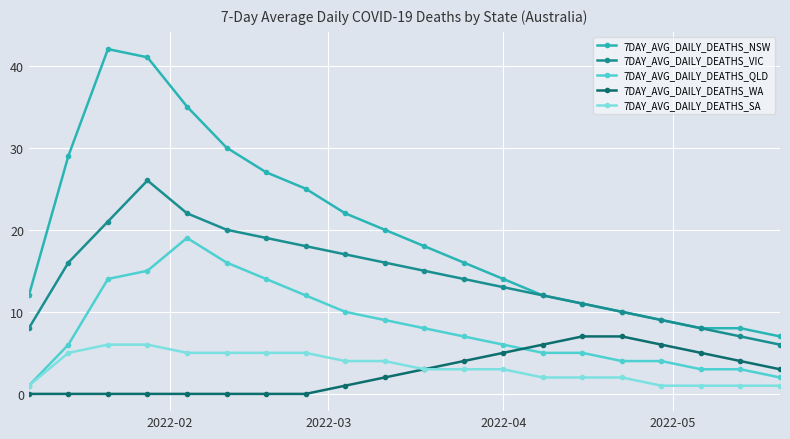

True or false: 7DAY_AVG_DAILY_DEATHS_VIC and 7DAY_AVG_DAILY_DEATHS_WA intersect in this chart.

False